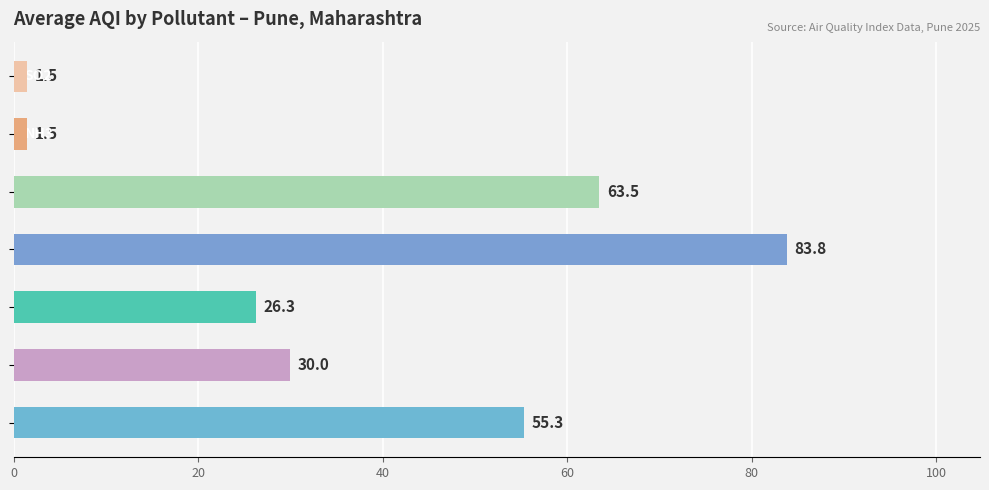

Are the bars grouped side by side (vs. stacked)?

No